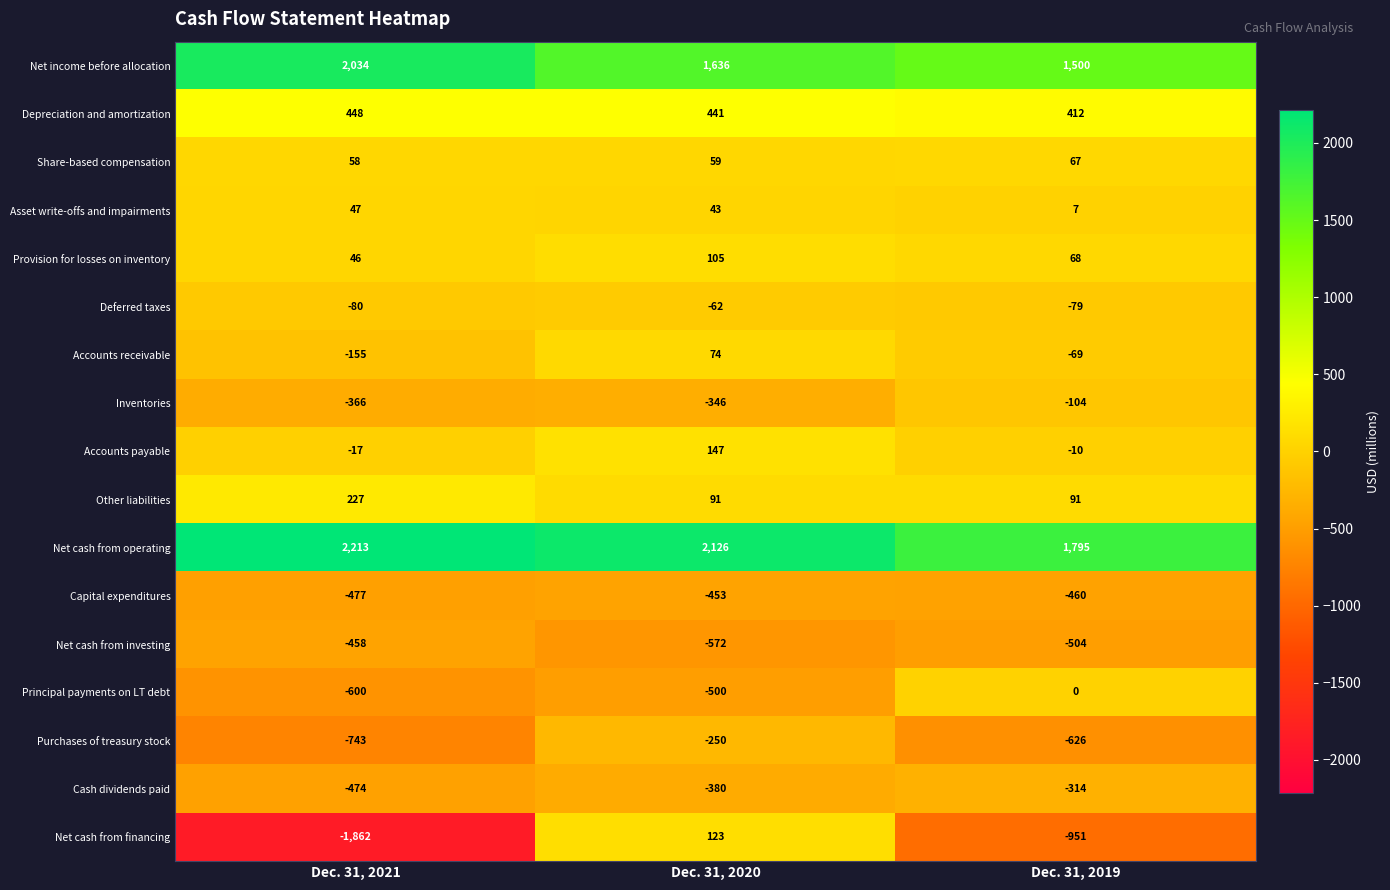

Which series has the largest total across all categories?

Net cash from operating